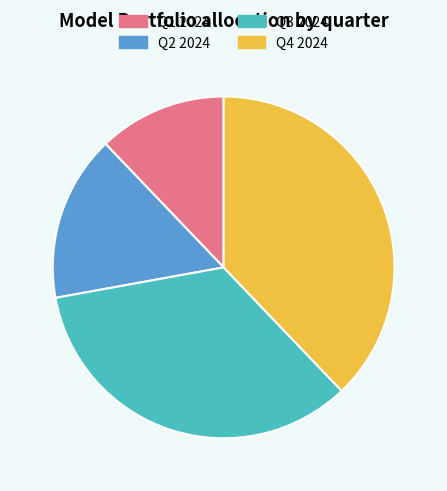

Between Q4 2024 and Q1 2024, which is larger?

Q4 2024